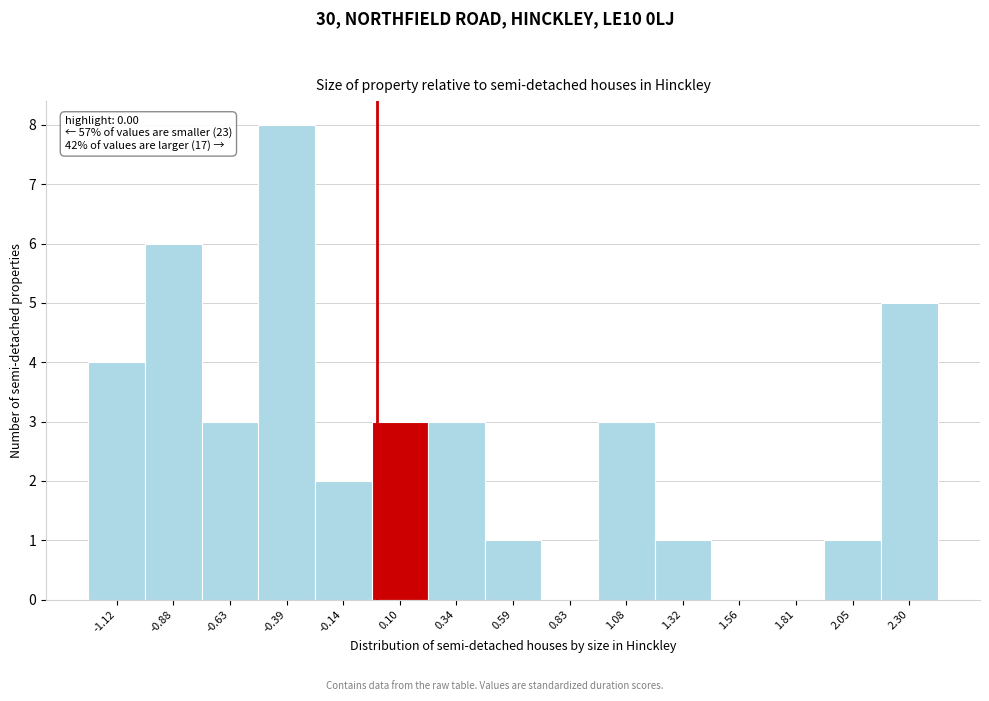

Over which range of the x-axis is the bar tallest?

-0.50 to -0.25